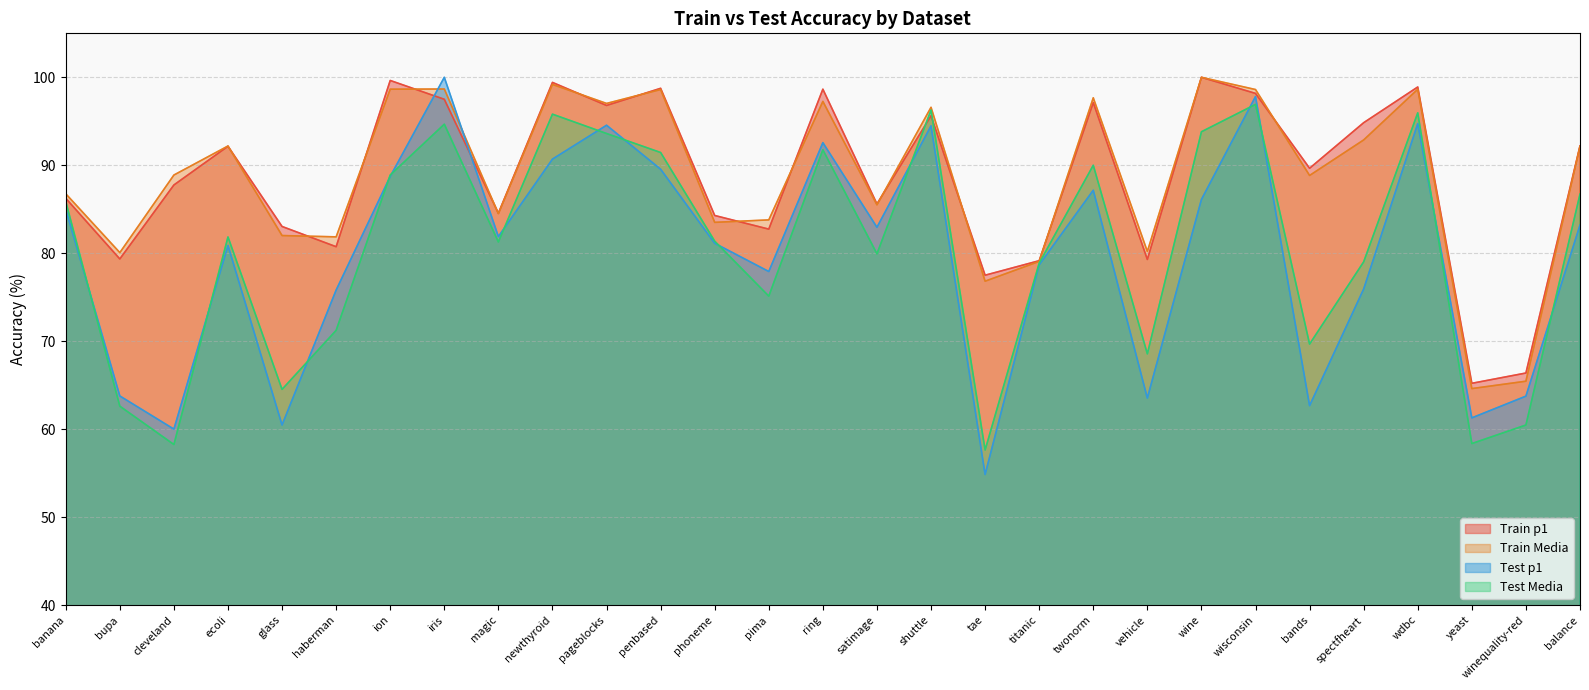

Reading right to left, extract all data points from this chart.

Train p1: 92.2	66.4	65.2	98.9	94.8	89.7	98.2	100.0	79.3	97.1	79.2	77.5	95.6	85.6	98.7	82.7	84.3	98.8	96.8	99.4	84.5	97.5	99.6	80.7	83.0	92.2	87.8	79.3	86.2
Train Media: 92.2	65.5	64.6	98.6	92.9	88.8	98.6	100.0	80.2	97.7	79.1	76.8	96.6	85.5	97.3	83.8	83.5	98.6	97.0	99.2	84.5	98.7	98.7	81.9	82.0	92.2	88.9	80.1	86.8
Test p1: 83.2	63.8	61.3	94.7	75.9	62.7	97.8	86.1	63.5	87.2	78.7	54.8	94.5	83.0	92.6	77.9	81.1	89.5	94.5	90.7	81.9	100.0	88.7	75.8	60.5	80.9	60.0	63.8	85.0
Test Media: 86.7	60.5	58.4	96.0	79.0	69.7	96.9	93.8	68.6	90.0	78.9	57.6	96.3	79.9	91.8	75.1	81.4	91.5	93.6	95.8	81.3	94.7	88.9	71.2	64.5	81.8	58.2	62.6	85.9